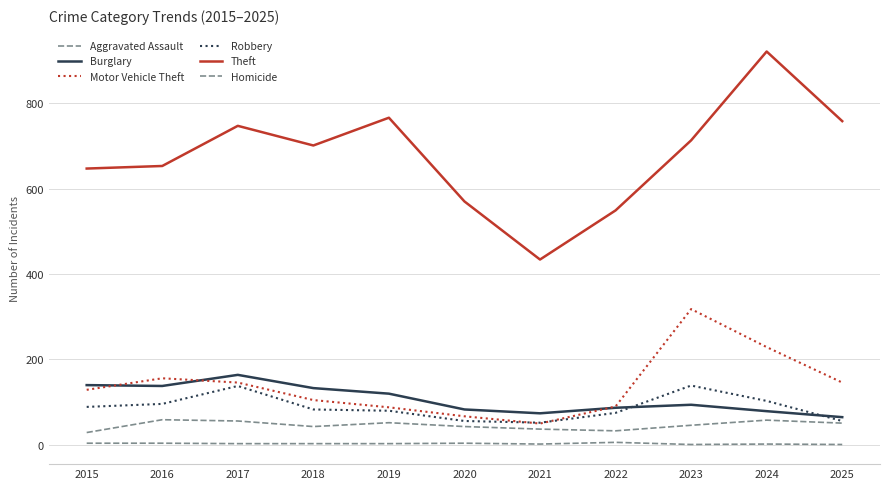

Reading right to left, list all the values displayed in this chart.

Aggravated Assault: 51	58	46	33	37	43	52	43	56	59	29
Burglary: 65	79	94	87	74	83	120	133	164	138	140
Motor Vehicle Theft: 146	229	318	90	50	67	88	105	146	156	129
Robbery: 56	103	139	75	52	56	80	83	138	96	89
Theft: 758	921	713	549	434	570	766	701	747	653	647
Homicide: 1	2	1	6	2	4	3	3	3	4	4